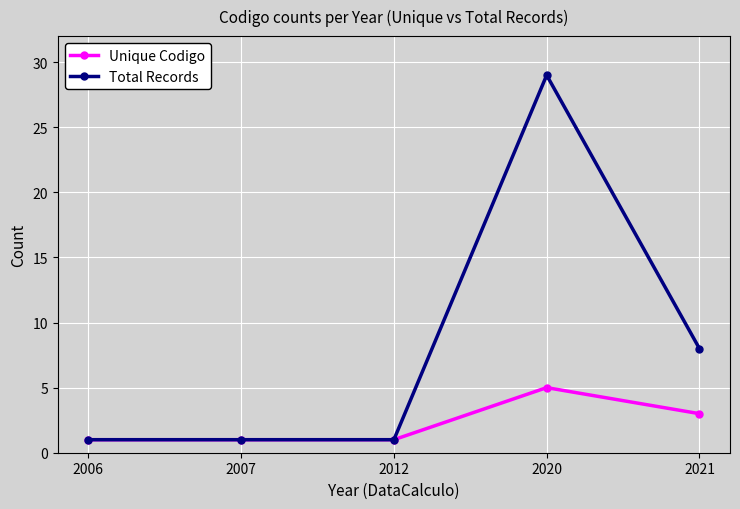

List the series in order of their overall mean, lowest first.

Unique Codigo, Total Records